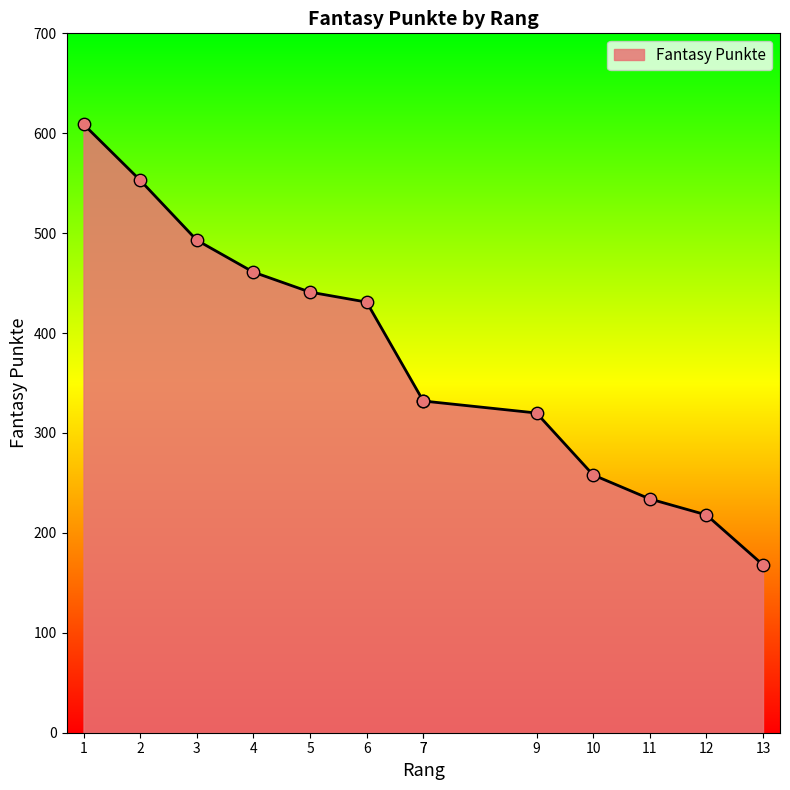

Approximately how many times larger is the value at 7 compared to 7?

1.0